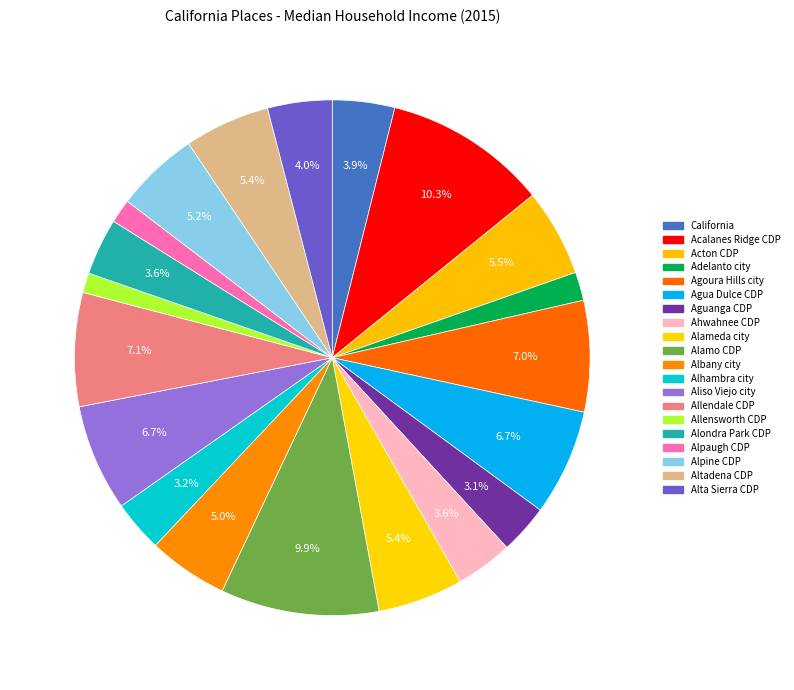

What portion of the pie excludes Alondra Park CDP?

96.4%